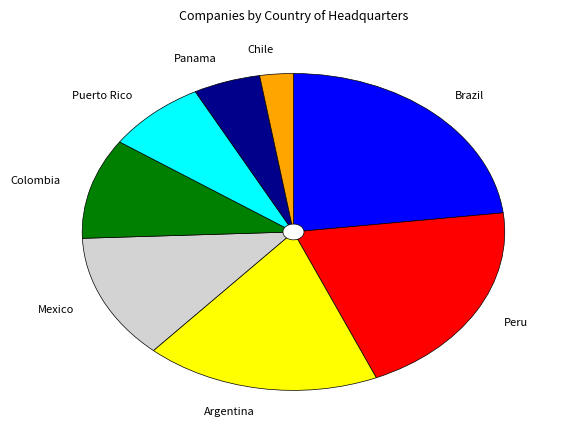

Rank the categories by value from lowest to highest.

Chile, Panama, Puerto Rico, Colombia, Mexico, Argentina, Peru, Brazil